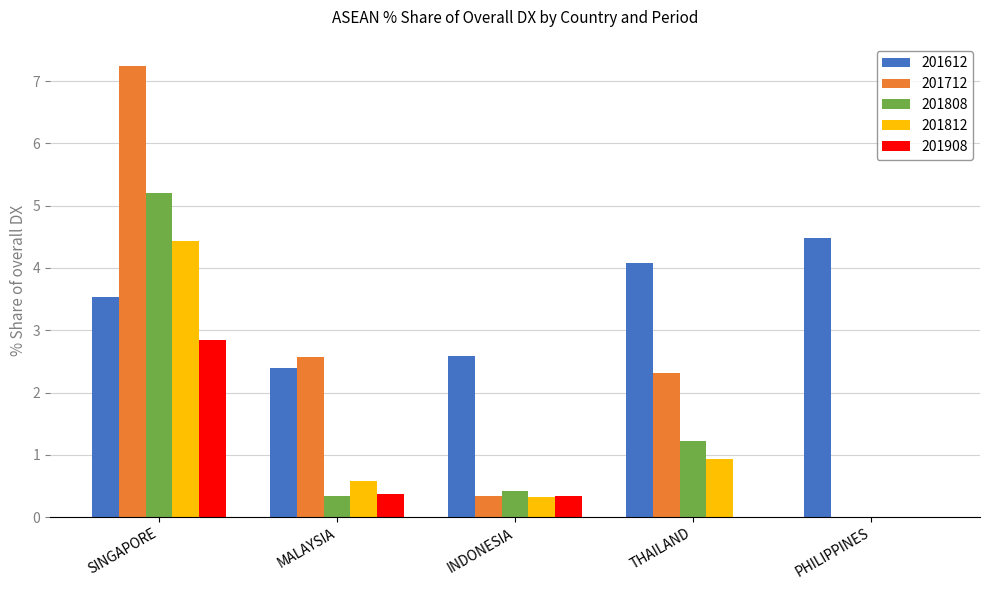

What is the total value across all series at PHILIPPINES?

4.5